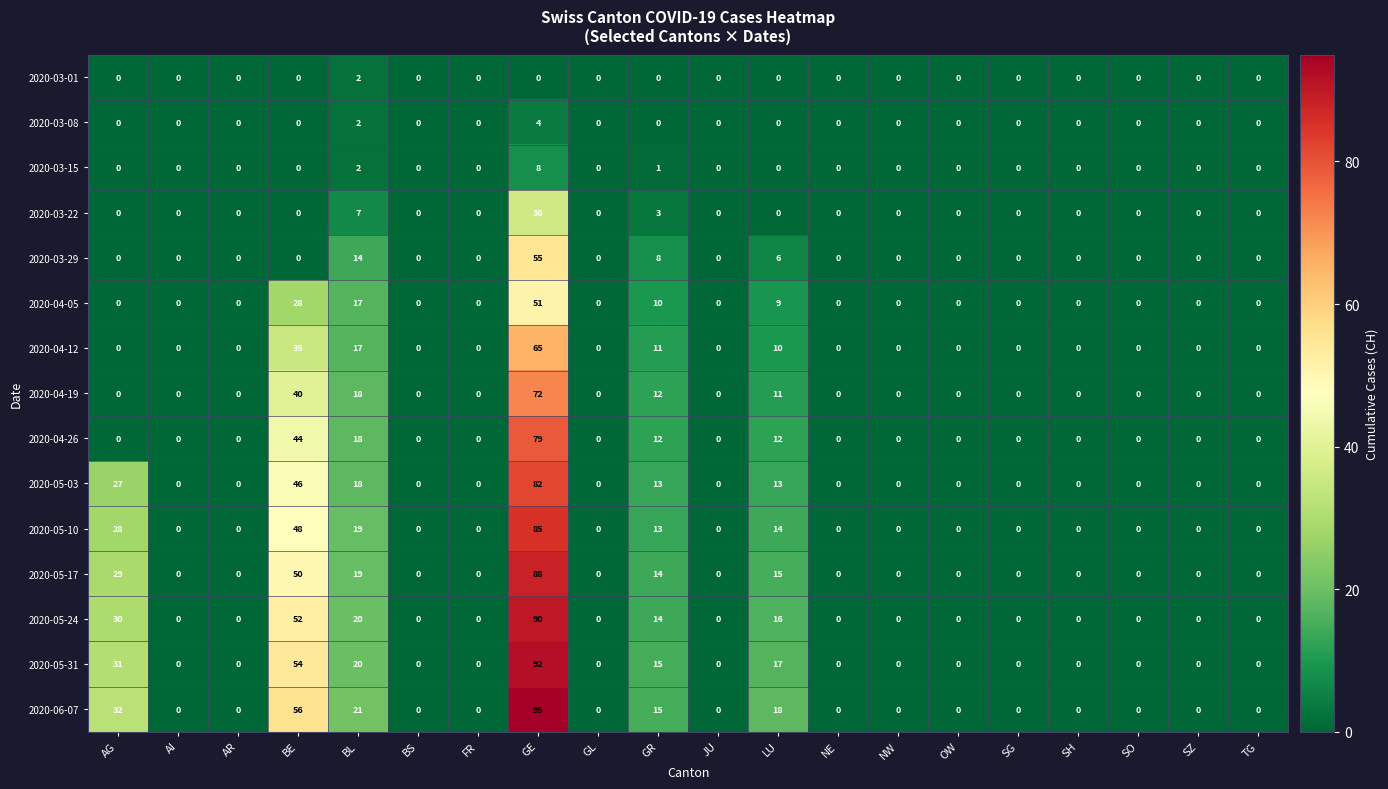

At how many categories does at least one series exceed 57?

1